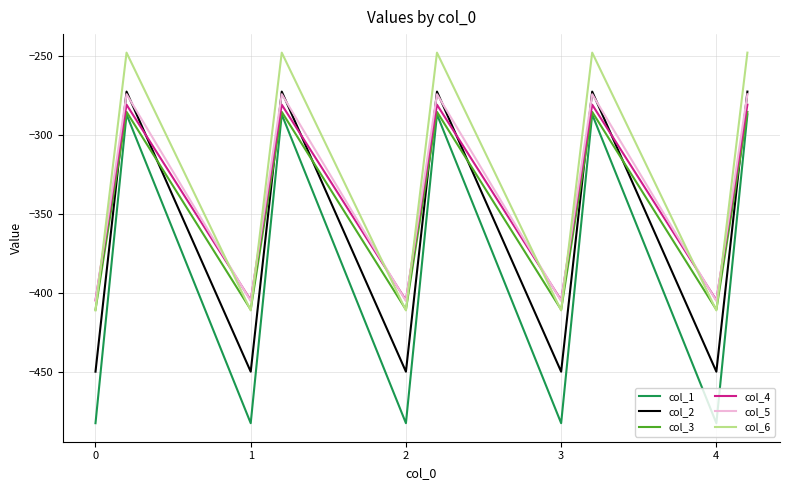

How many intersections are there between col_6 and col_5?

9